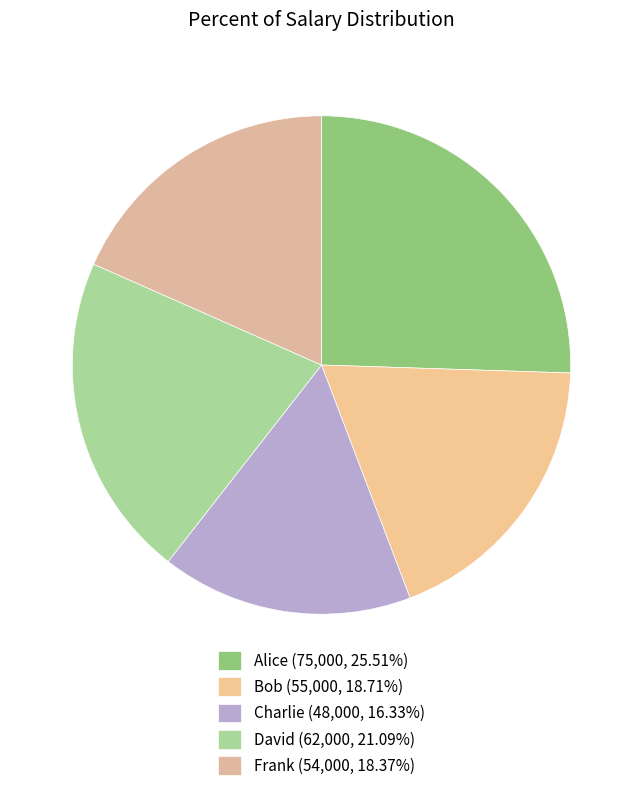

What is the change in value from Charlie to Frank?

+6000